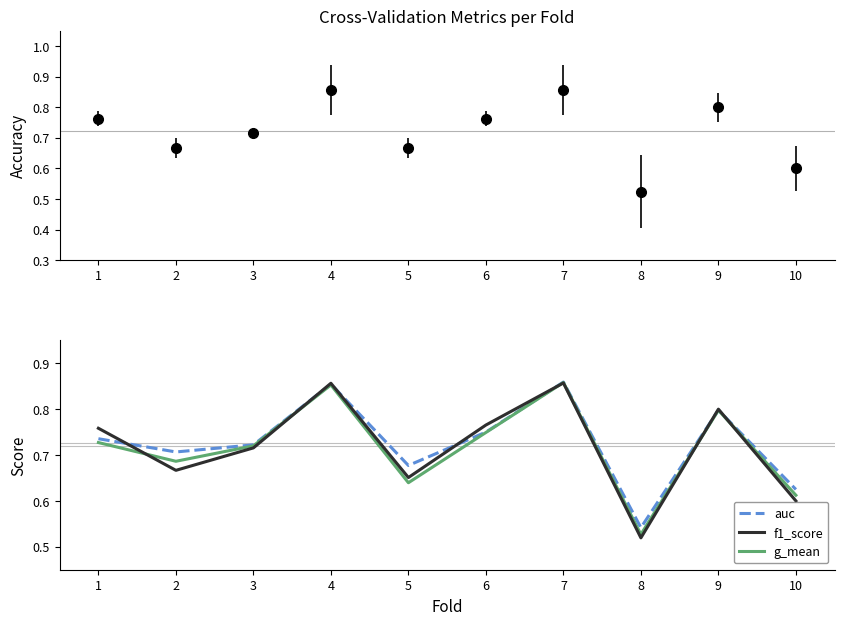

True or false: f1_score has a value of 0.2 at 6.

False